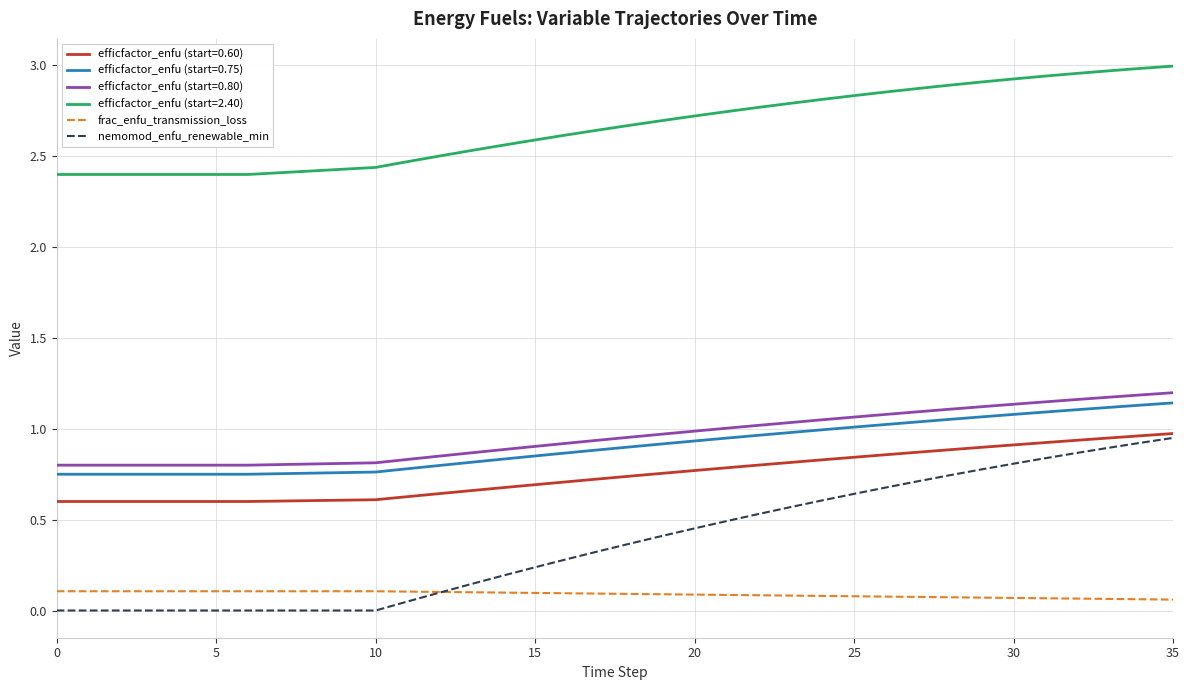

How many lines are shown in the chart?

6